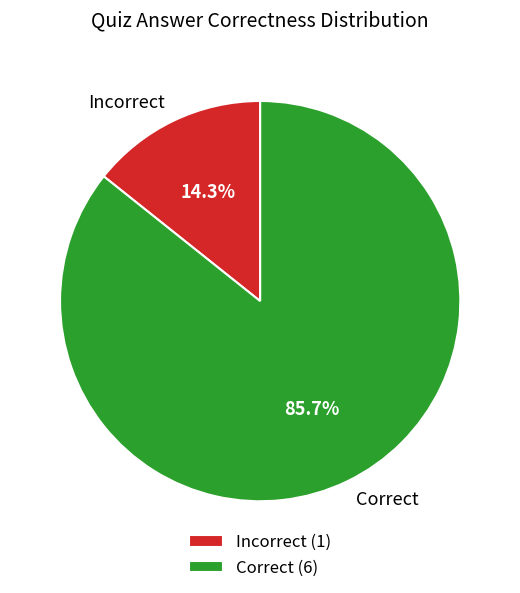

What percentage do Correct and Incorrect together represent?

100.0%